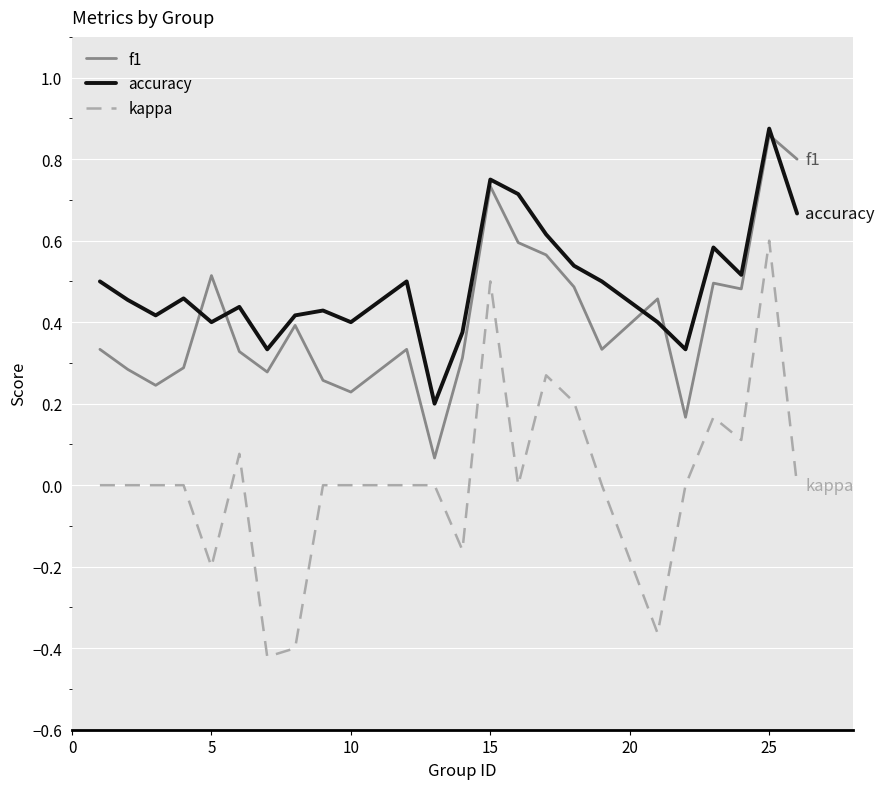

Which series has the largest total across all categories?

accuracy